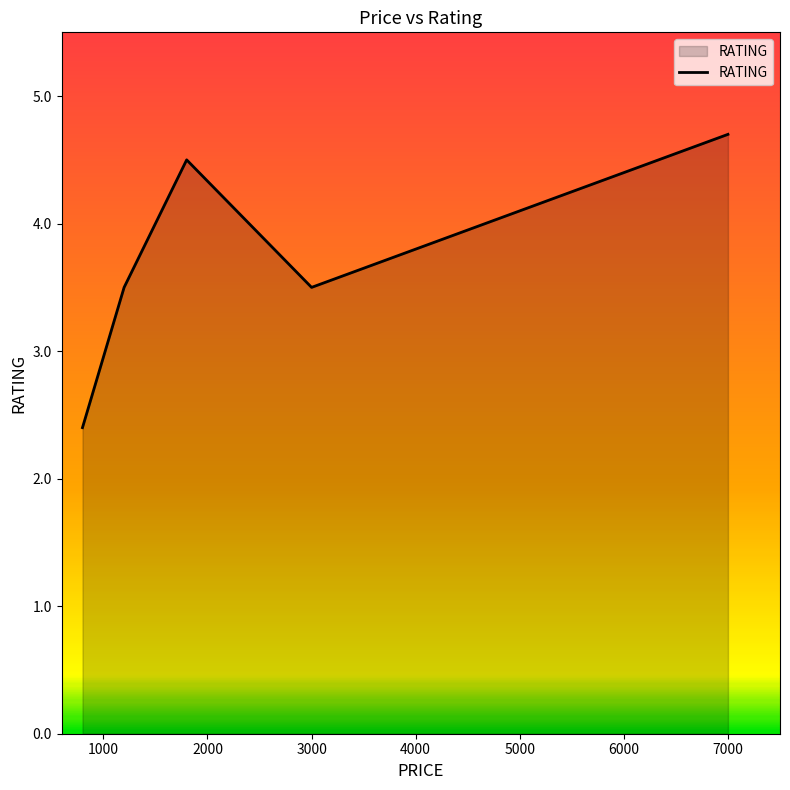

Reading right to left, extract all data points from this chart.

4.7	3.5	4.5	3.5	2.4